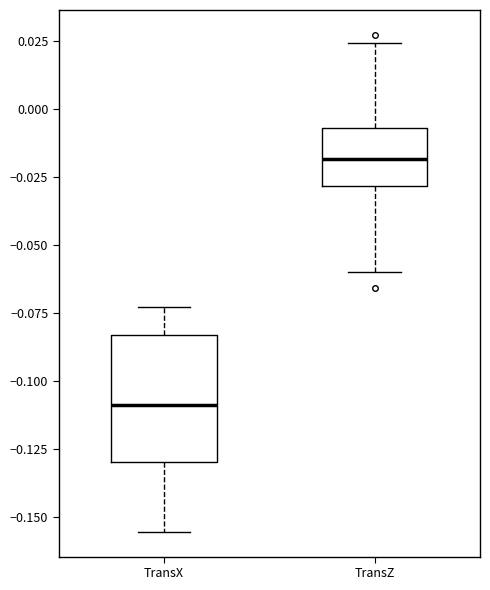

Reading left to right, transcribe this box plot: for each box, give where its median line is, the range the box spans, and where its two whiskers end, as read against the y-axis. The values are not printed on the chart, so give them approximately, as read against the axis.

TransX: median -0.110, box -0.130 to -0.085, whiskers -0.155 to -0.075
TransZ: median -0.020, box -0.030 to -0.005, whiskers -0.060 to 0.025